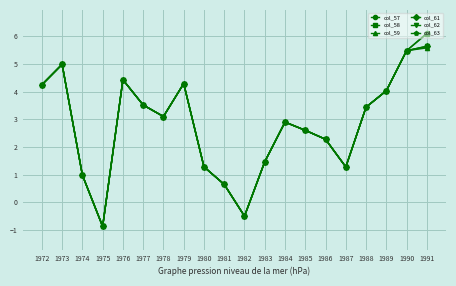

True or false: col_62 has a value of -0.5 at 1982.

True